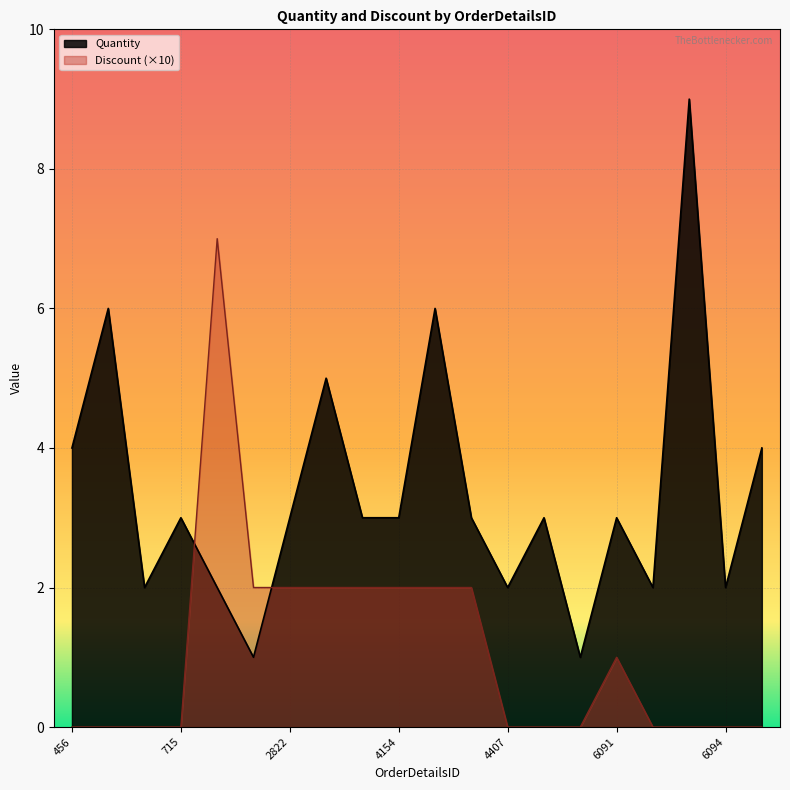

What is the spread (max minus min) of values at 6095?

4